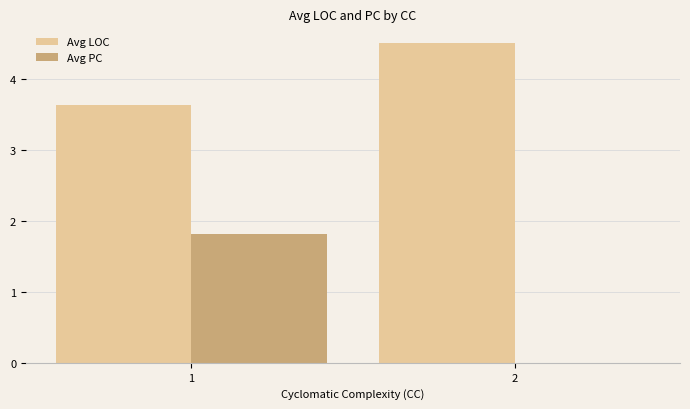

How many Avg LOC values are between 3 and 4?

1